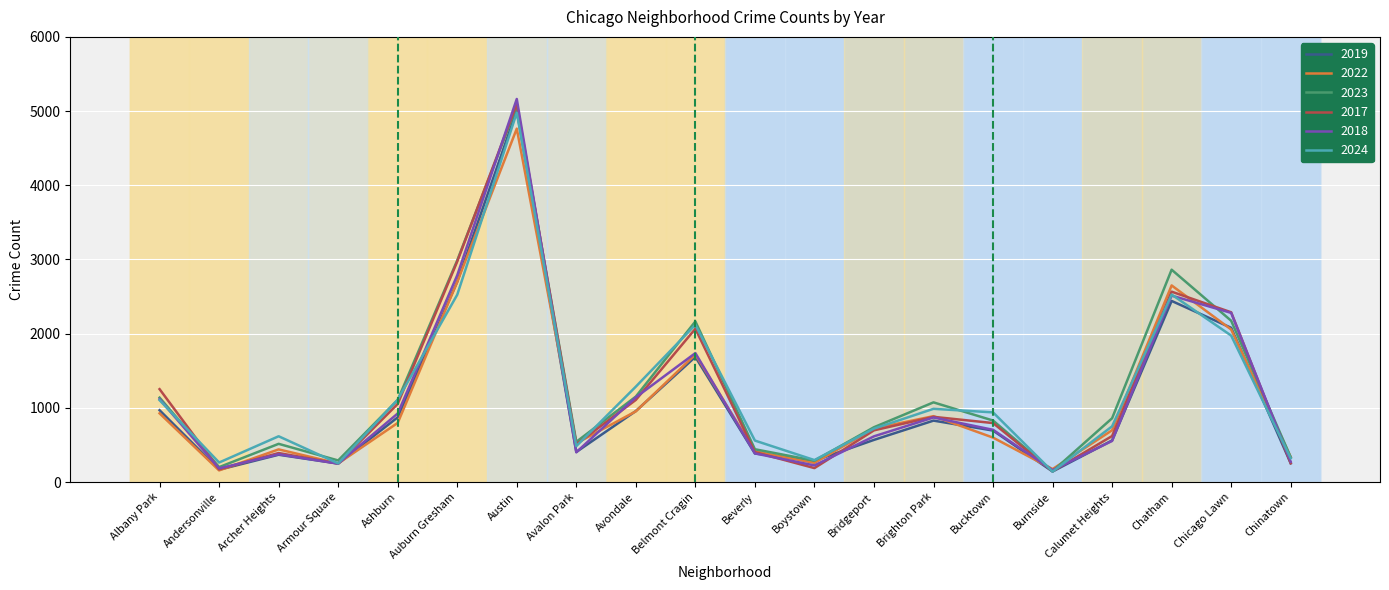

Which series has the widest spread of values?

2018